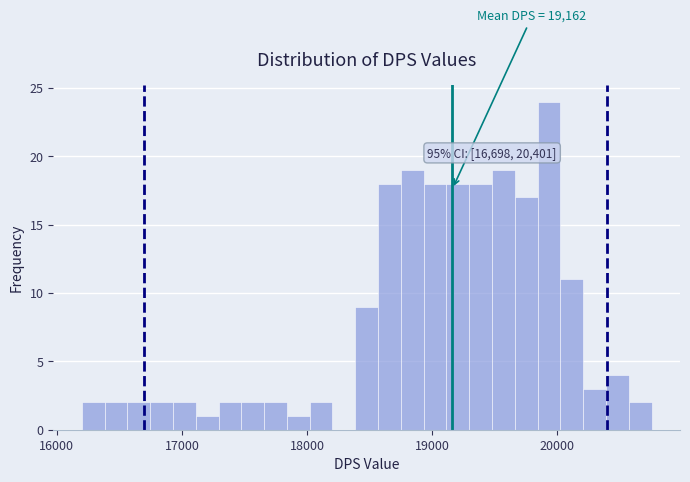

Around what value on the x-axis is the tallest bar? Give the approximate position of its centre, as read against the axis.

19900